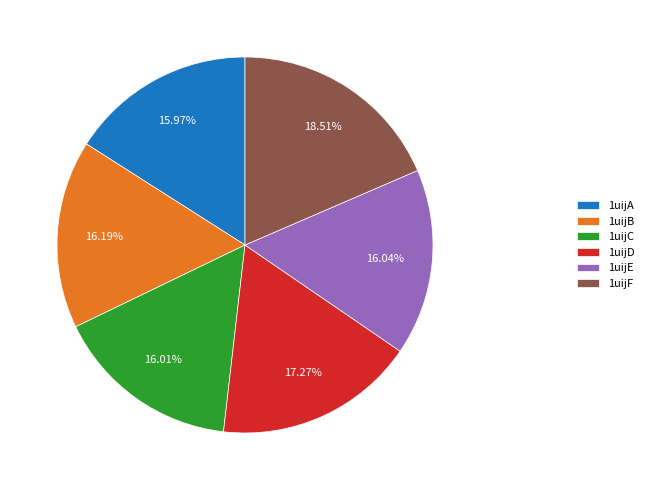

Between 1uijD and 1uijF, which is larger?

1uijF